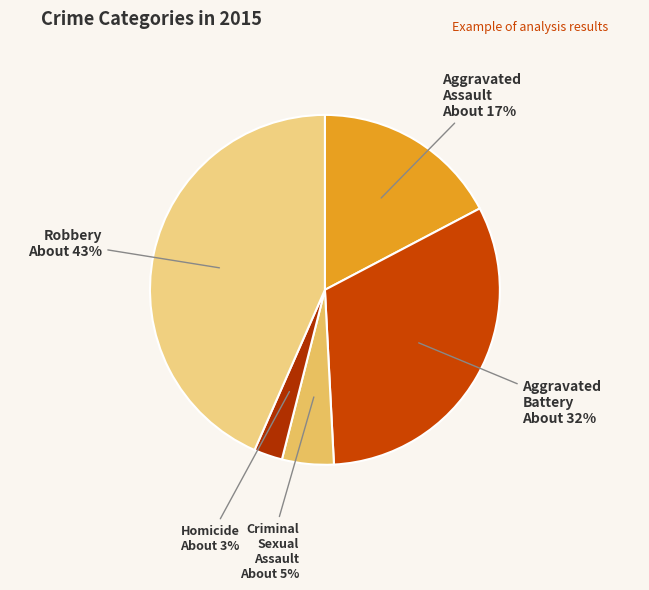

To the nearest percent, what percentage of the pie is Homicide?

3%